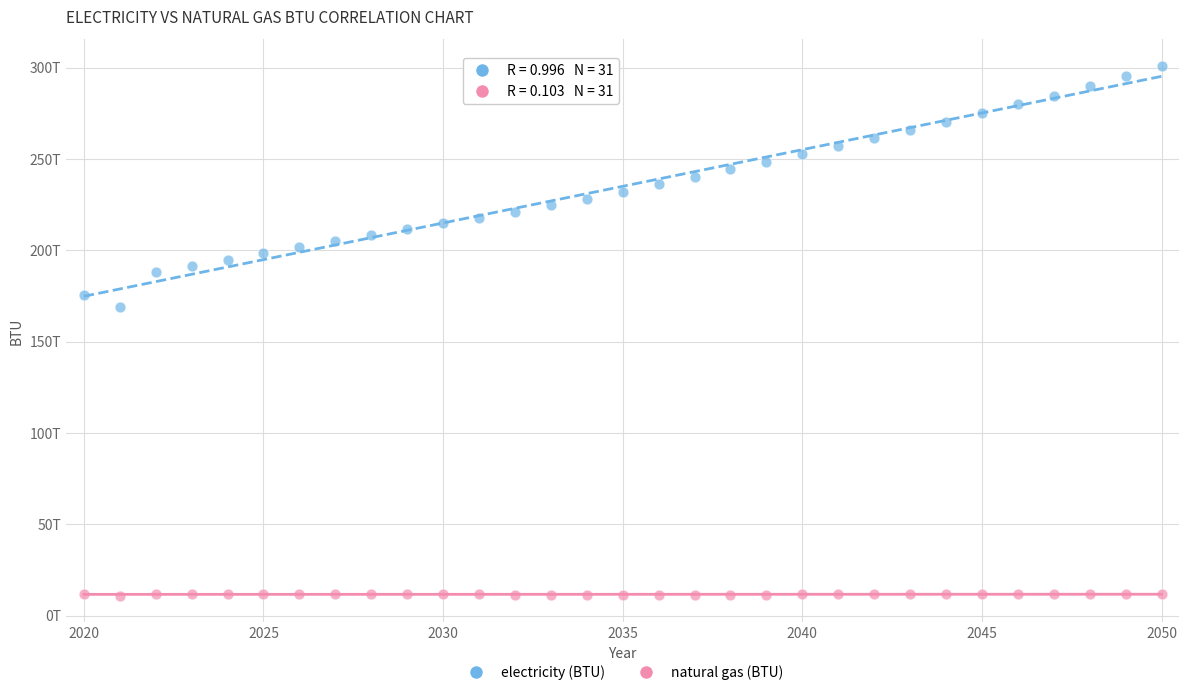

Which series contains the lowest Y value?

natural gas (BTU)